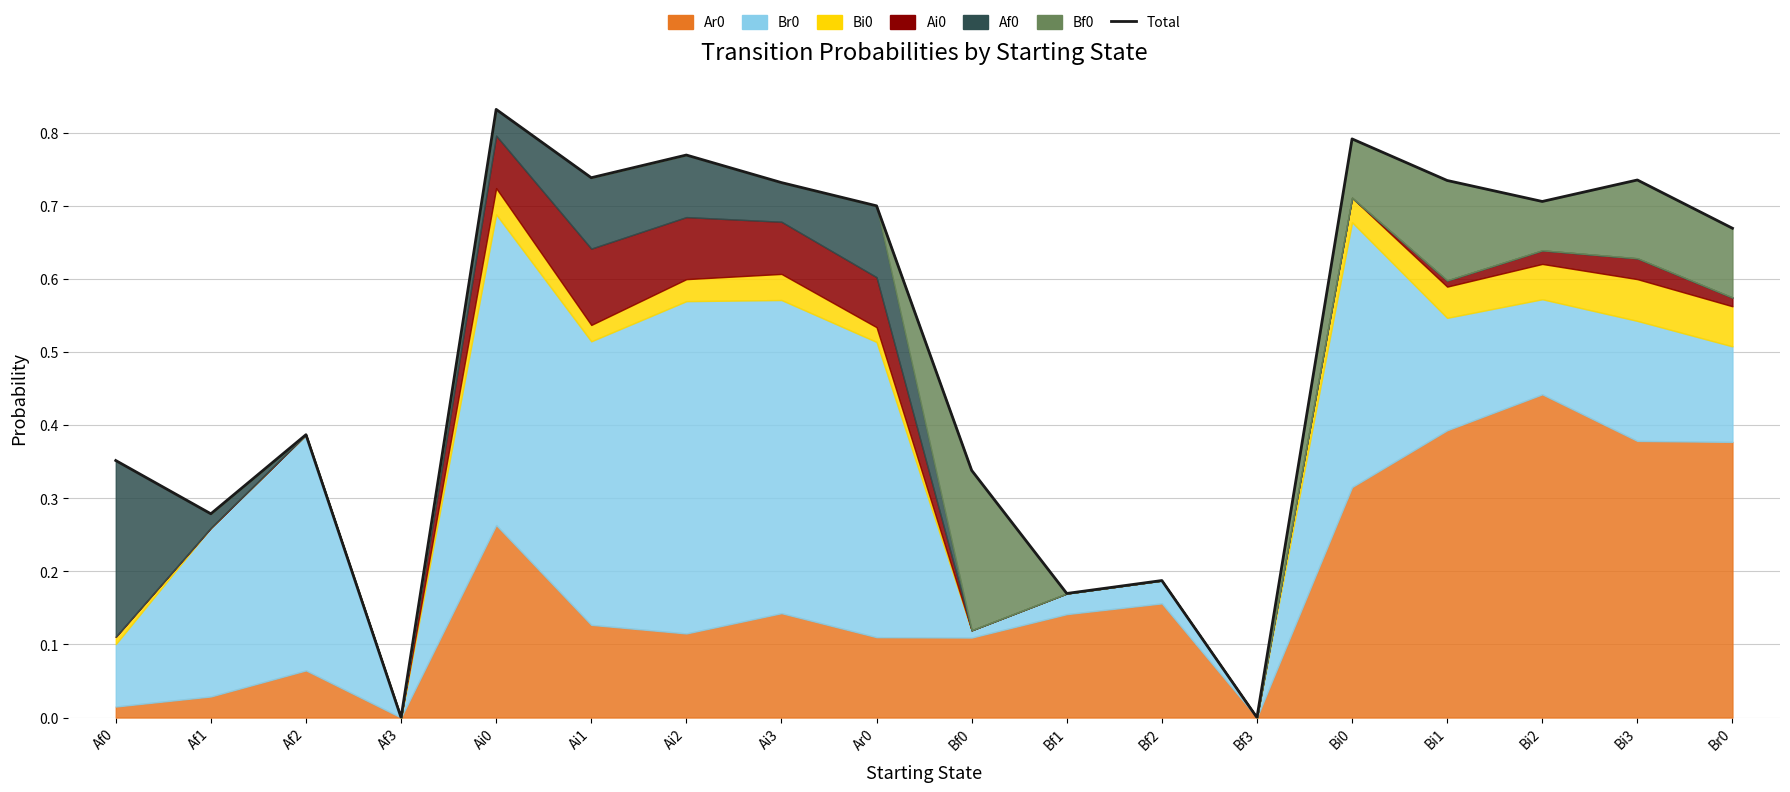

At which label is the value closest to 0?

Af3